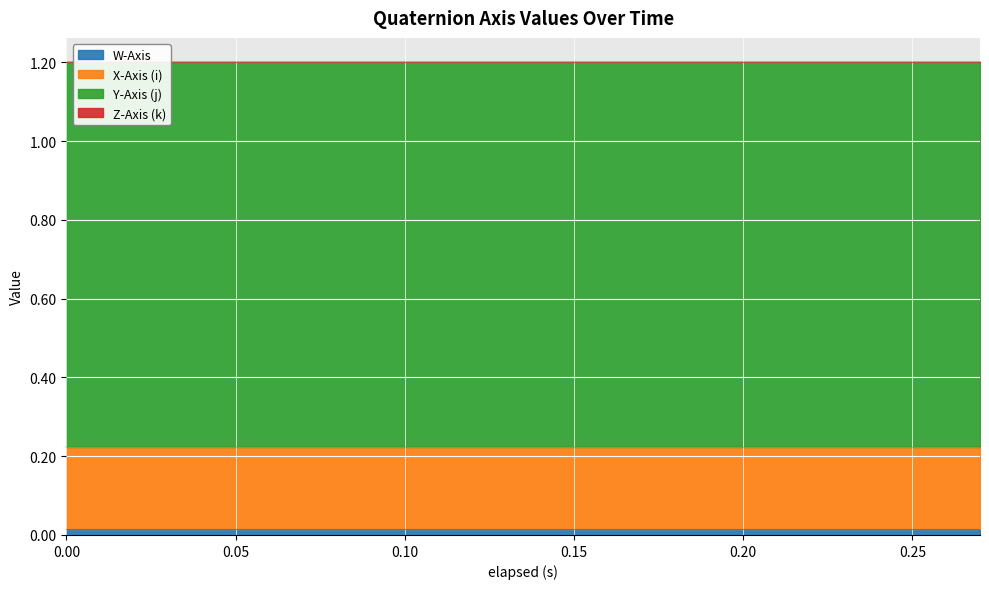

Reading left to right, what are all the values shown in this chart?

W-Axis: 0.0	0.0	0.0	0.0	0.0	0.0	0.0	0.0	0.0	0.0	0.0	0.0	0.0	0.0	0.0
X-Axis (i): 0.2	0.2	0.2	0.2	0.2	0.2	0.2	0.2	0.2	0.2	0.2	0.2	0.2	0.2	0.2
Y-Axis (j): 1.0	1.0	1.0	1.0	1.0	1.0	1.0	1.0	1.0	1.0	1.0	1.0	1.0	1.0	1.0
Z-Axis (k): -0.0	-0.0	-0.0	-0.0	-0.0	-0.0	-0.0	-0.0	-0.0	-0.0	-0.0	-0.0	-0.0	-0.0	-0.0